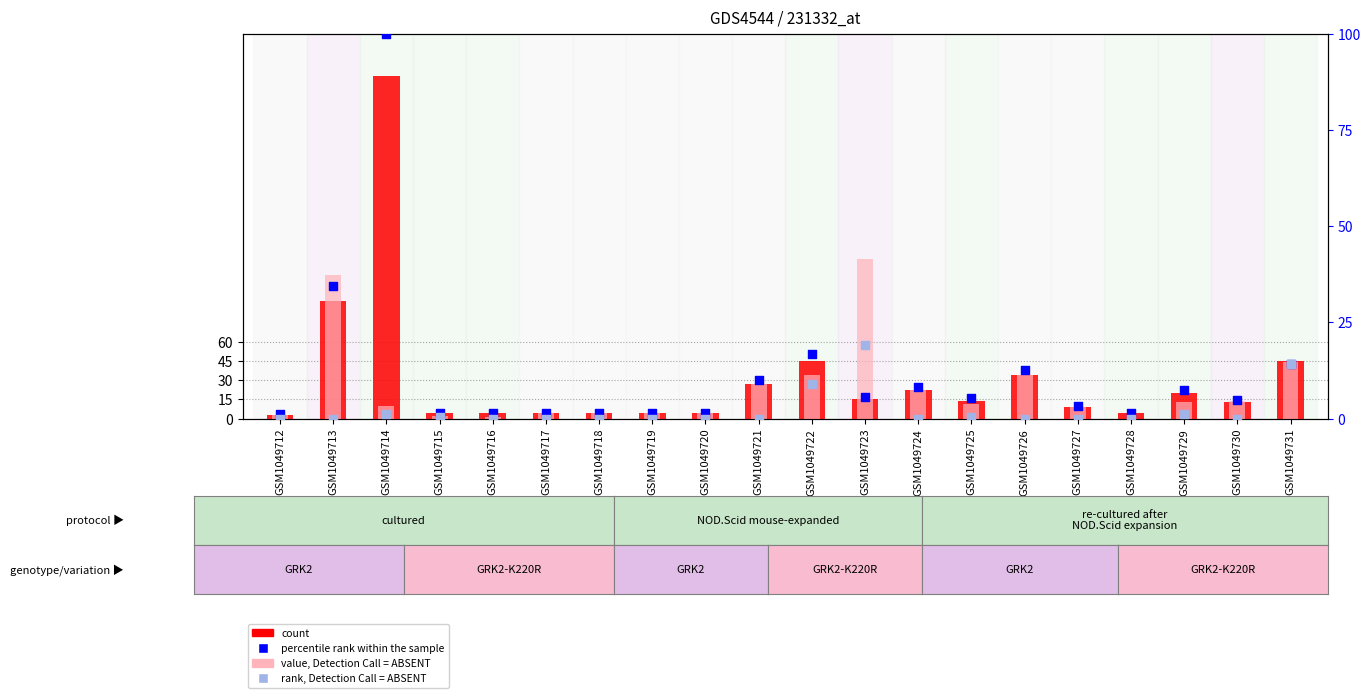

Which series reaches the maximum Y coordinate?

count